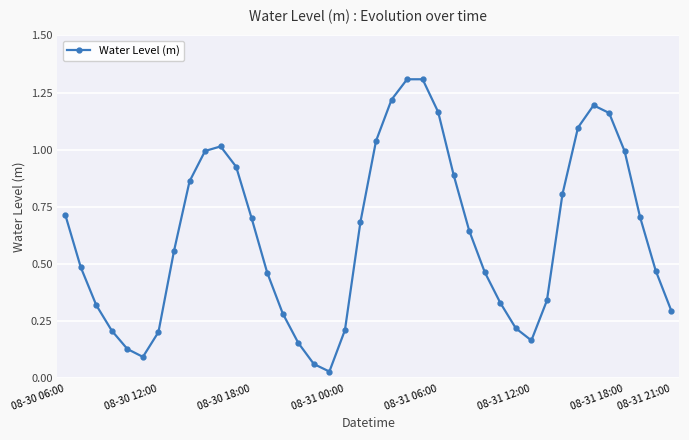

How many interior local valleys (lower than both neighbors) does the data have?

3